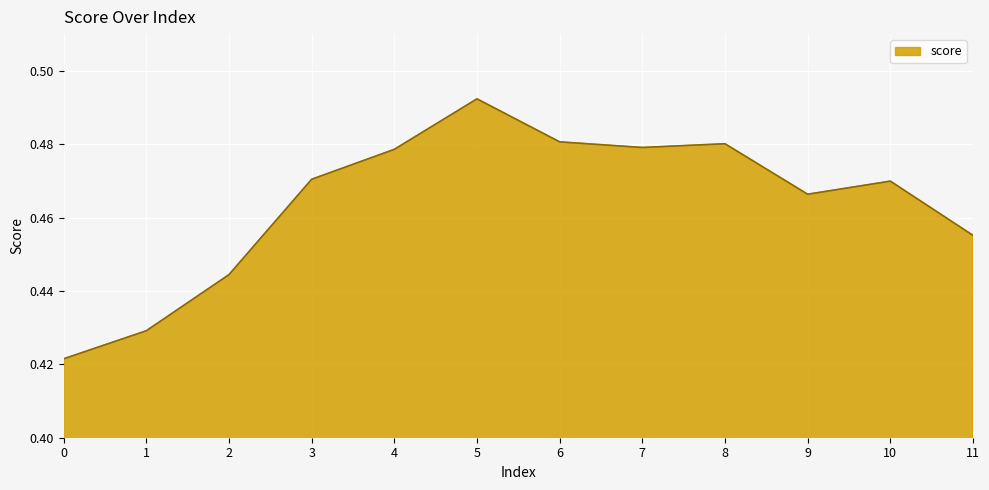

The chart shows a value of 0.7 at 1. True or false?

False